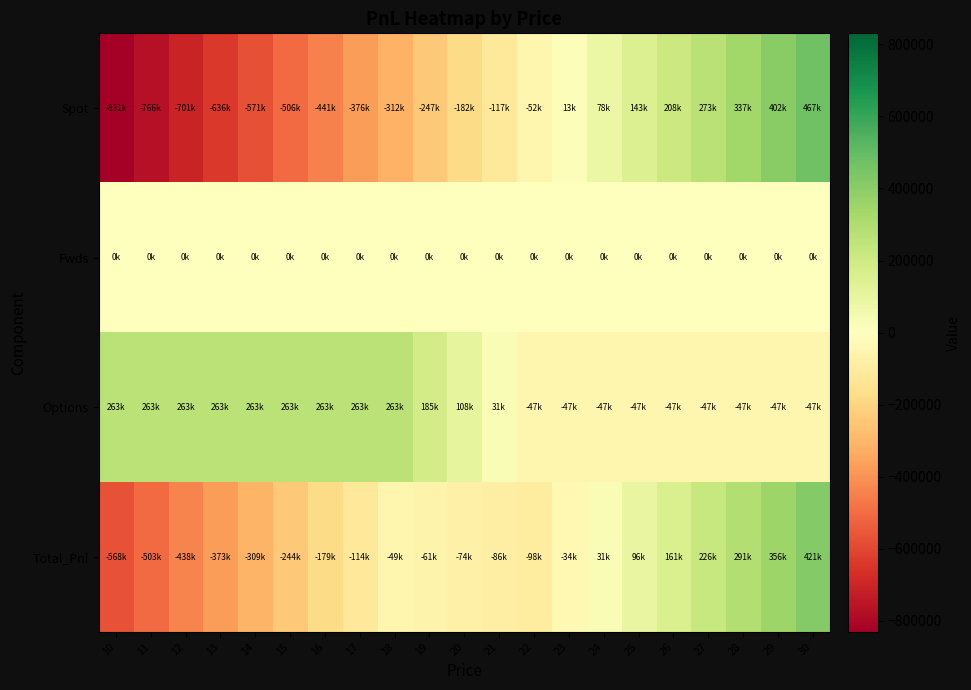

Reading left to right, extract all data points from this chart.

Spot: 10=-830719.3	11=-765819.4	12=-700919.4	13=-636019.5	14=-571119.5	15=-506219.6	16=-441319.6	17=-376419.7	18=-311519.7	19=-246619.8	20=-181719.8	21=-116819.9	22=-51920.0	23=12980.0	24=77879.9	25=142779.9	26=207679.8	27=272579.8	28=337479.7	29=402379.7	30=467279.6
Fwds: 10=0.0	11=0.0	12=0.0	13=0.0	14=0.0	15=0.0	16=0.0	17=0.0	18=0.0	19=0.0	20=0.0	21=0.0	22=0.0	23=0.0	24=0.0	25=0.0	26=0.0	27=0.0	28=0.0	29=0.0	30=0.0
Options: 10=262532.8	11=262532.8	12=262532.8	13=262532.8	14=262532.8	15=262532.8	16=262532.8	17=262532.8	18=262532.8	19=185271.0	20=108009.1	21=30747.3	22=-46514.6	23=-46514.6	24=-46514.6	25=-46514.6	26=-46514.6	27=-46514.6	28=-46514.6	29=-46514.6	30=-46514.6
Total_Pnl: 10=-568186.5	11=-503286.6	12=-438386.6	13=-373486.7	14=-308586.7	15=-243686.8	16=-178786.8	17=-113886.9	18=-48986.9	19=-61348.8	20=-73710.7	21=-86072.6	22=-98434.5	23=-33534.6	24=31365.4	25=96265.3	26=161165.3	27=226065.2	28=290965.2	29=355865.1	30=420765.1